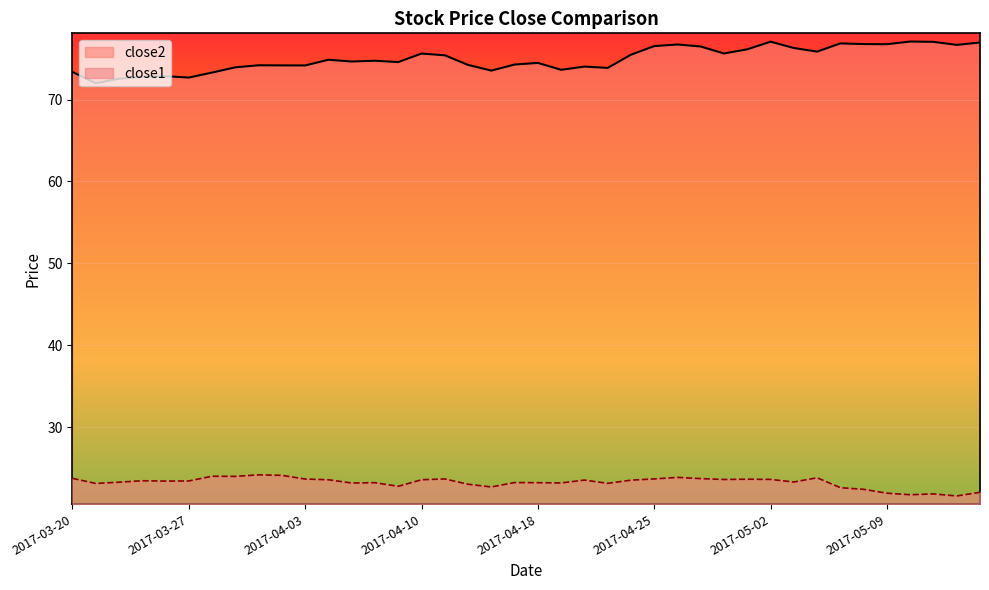

What is the sum of the close1 values at 2017-04-06 and 2017-03-20?

47.0